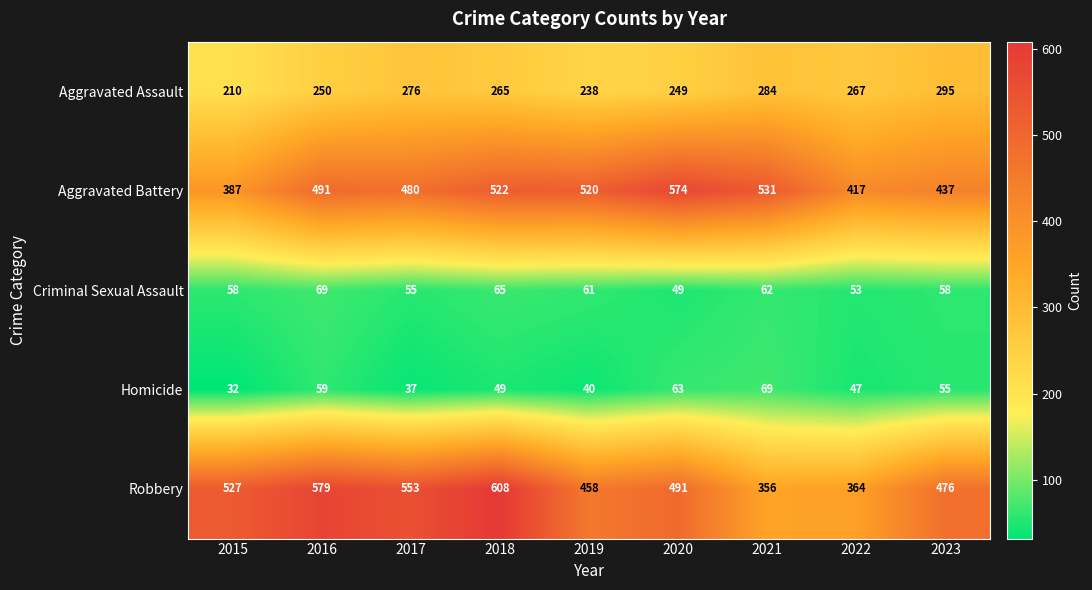

The value of Homicide at 2021 is 69. True or false?

True